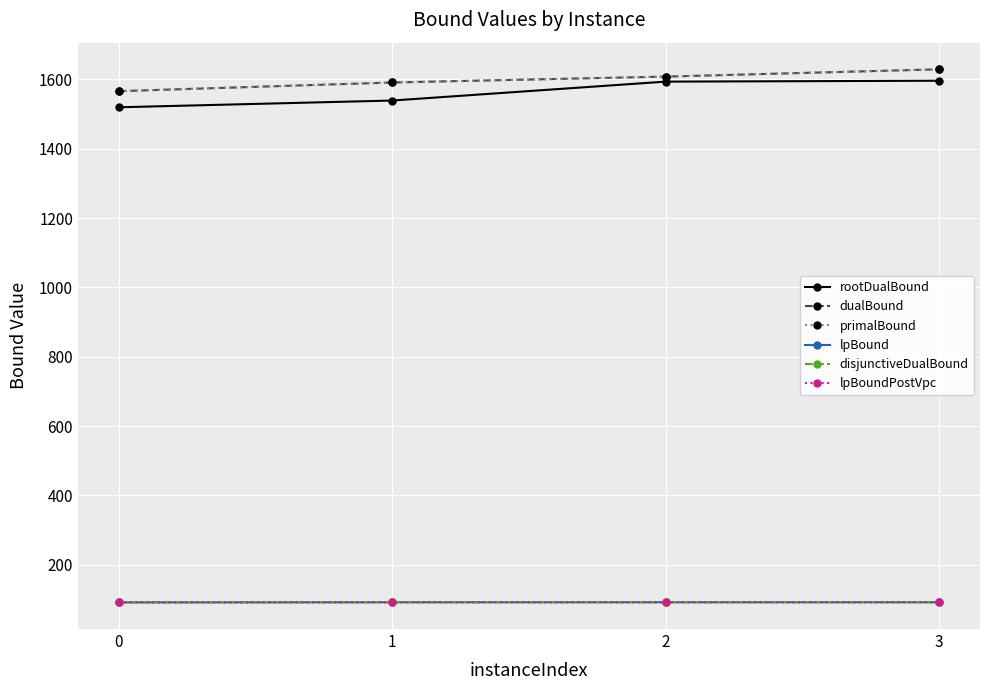

Read the rootDualBound value at 3.

1596.1